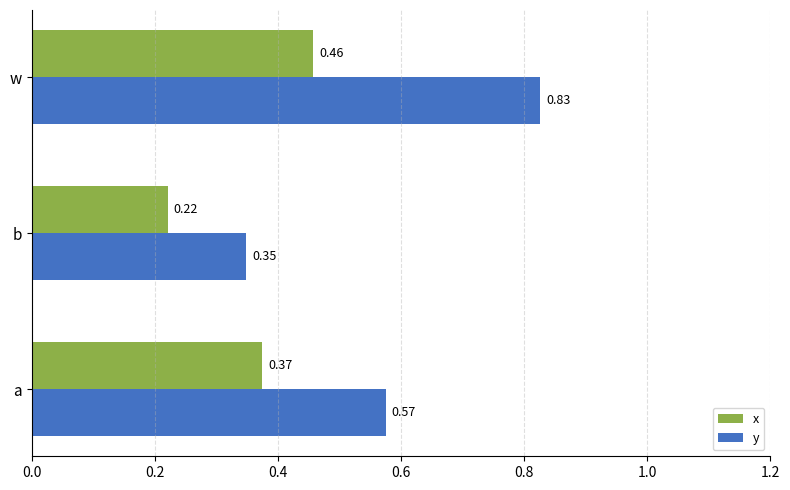

How many series are shown in this chart?

2